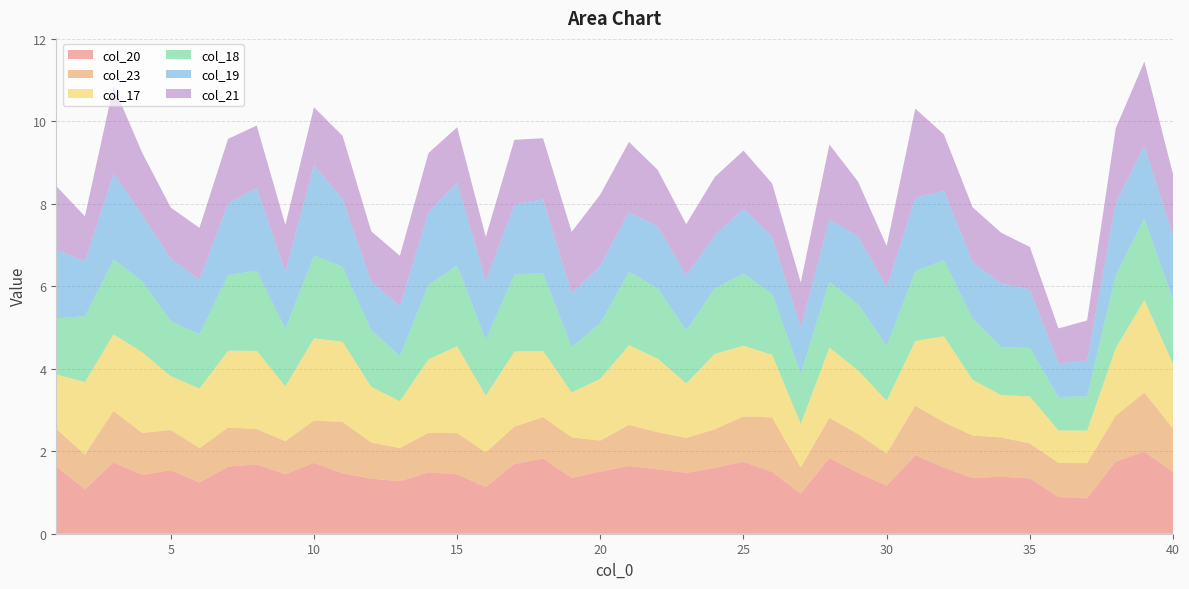

Reading left to right, extract all data points from this chart.

col_20: 1=1.6	2=1.1	3=1.7	4=1.4	5=1.5	6=1.2	7=1.6	8=1.7	9=1.4	10=1.7	11=1.5	12=1.3	13=1.3	14=1.5	15=1.4	16=1.1	17=1.7	18=1.8	19=1.4	20=1.5	21=1.6	22=1.6	23=1.5	24=1.6	25=1.7	26=1.5	27=1.0	28=1.8	29=1.5	30=1.2	31=1.9	32=1.6	33=1.3	34=1.4	35=1.3	36=0.9	37=0.9	38=1.7	39=2.0	40=1.5
col_23: 1=0.9	2=0.8	3=1.2	4=1.0	5=1.0	6=0.8	7=0.9	8=0.9	9=0.8	10=1.0	11=1.2	12=0.9	13=0.8	14=1.0	15=1.0	16=0.8	17=0.9	18=1.0	19=1.0	20=0.8	21=1.0	22=0.9	23=0.8	24=0.9	25=1.1	26=1.3	27=0.6	28=1.0	29=0.9	30=0.8	31=1.2	32=1.1	33=1.0	34=1.0	35=0.9	36=0.8	37=0.9	38=1.1	39=1.4	40=1.1
col_17: 1=1.3	2=1.8	3=1.9	4=2.0	5=1.3	6=1.4	7=1.9	8=1.9	9=1.3	10=2.0	11=1.9	12=1.4	13=1.1	14=1.8	15=2.1	16=1.4	17=1.8	18=1.6	19=1.1	20=1.5	21=1.9	22=1.8	23=1.3	24=1.8	25=1.7	26=1.5	27=1.1	28=1.7	29=1.5	30=1.3	31=1.6	32=2.1	33=1.4	34=1.0	35=1.1	36=0.8	37=0.8	38=1.6	39=2.2	40=1.6
col_18: 1=1.4	2=1.6	3=1.8	4=1.7	5=1.3	6=1.3	7=1.8	8=1.9	9=1.4	10=2.0	11=1.8	12=1.4	13=1.1	14=1.8	15=2.0	16=1.4	17=1.9	18=1.9	19=1.1	20=1.4	21=1.8	22=1.7	23=1.3	24=1.6	25=1.7	26=1.5	27=1.2	28=1.6	29=1.6	30=1.3	31=1.7	32=1.8	33=1.5	34=1.2	35=1.2	36=0.8	37=0.8	38=1.8	39=2.0	40=1.6
col_19: 1=1.7	2=1.3	3=2.1	4=1.6	5=1.5	6=1.3	7=1.7	8=2.0	9=1.4	10=2.2	11=1.6	12=1.2	13=1.2	14=1.8	15=2.0	16=1.4	17=1.7	18=1.8	19=1.3	20=1.4	21=1.5	22=1.5	23=1.3	24=1.3	25=1.6	26=1.4	27=1.1	28=1.5	29=1.6	30=1.4	31=1.8	32=1.7	33=1.4	34=1.5	35=1.4	36=0.8	37=0.9	38=1.8	39=1.8	40=1.5
col_21: 1=1.6	2=1.1	3=2.1	4=1.5	5=1.2	6=1.3	7=1.6	8=1.5	9=1.1	10=1.4	11=1.5	12=1.2	13=1.2	14=1.4	15=1.3	16=1.1	17=1.6	18=1.5	19=1.5	20=1.7	21=1.7	22=1.4	23=1.2	24=1.4	25=1.4	26=1.3	27=1.1	28=1.8	29=1.3	30=1.0	31=2.2	32=1.4	33=1.3	34=1.2	35=1.0	36=0.8	37=1.0	38=1.8	39=2.0	40=1.5